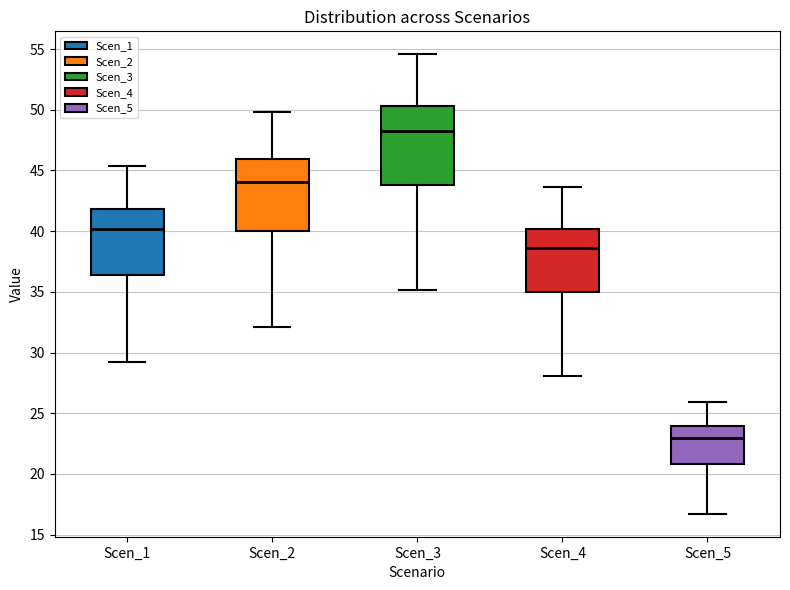

Reading left to right, transcribe this box plot: for each box, give where its median line is, the range the box spans, and where its two whiskers end, as read against the y-axis. The values are not printed on the chart, so give them approximately, as read against the axis.

Scen_1: median 40.0, box 36.5 to 42.0, whiskers 29.0 to 45.5
Scen_2: median 44.0, box 40.0 to 46.0, whiskers 32.0 to 50.0
Scen_3: median 48.5, box 44.0 to 50.5, whiskers 35.0 to 54.5
Scen_4: median 38.5, box 35.0 to 40.0, whiskers 28.0 to 43.5
Scen_5: median 23.0, box 21.0 to 24.0, whiskers 16.5 to 26.0